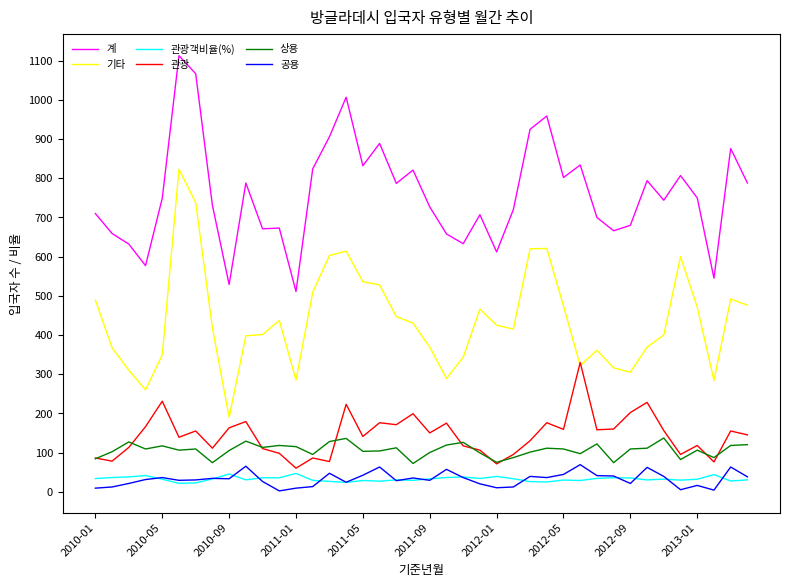

What is the greatest value displayed?

1113.0